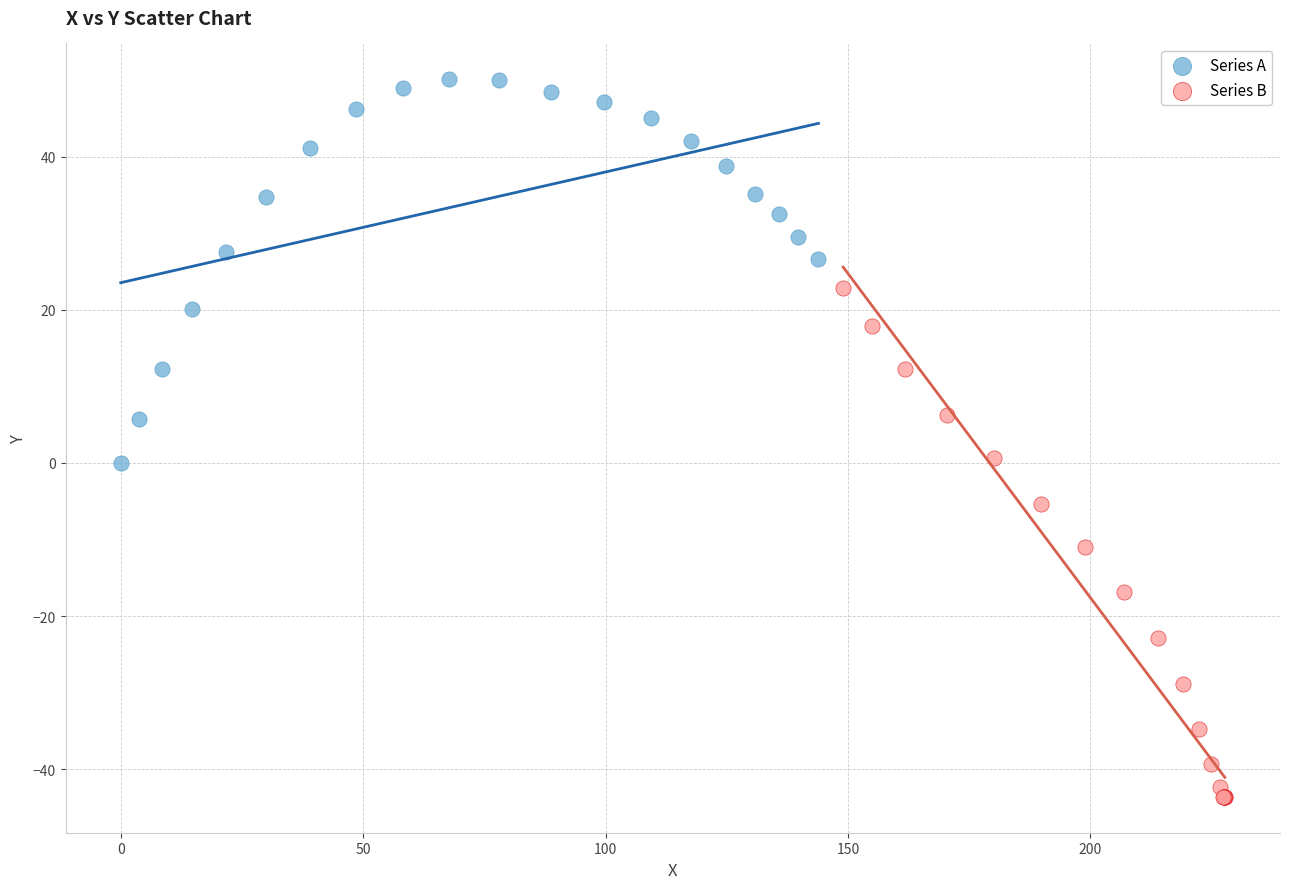

Which series contains the lowest Y value?

Series B